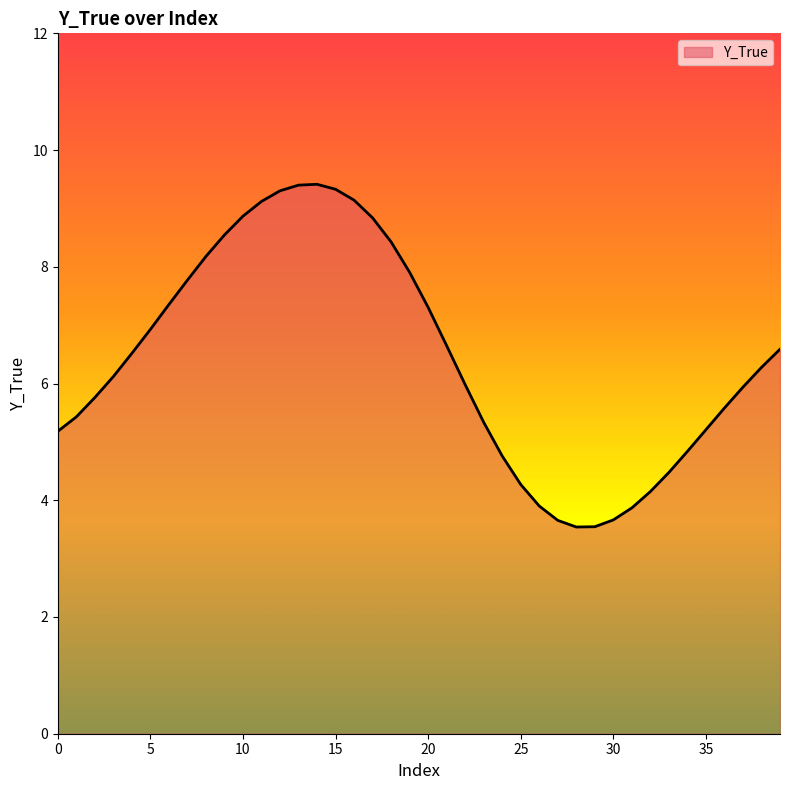

What is the smallest value displayed?

3.5